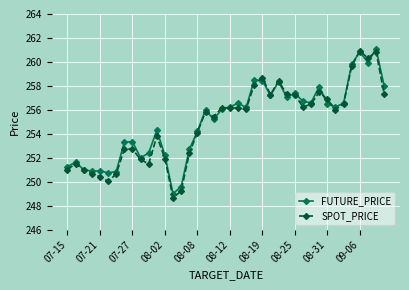

At how many categories does at least one series exceed 253?

27